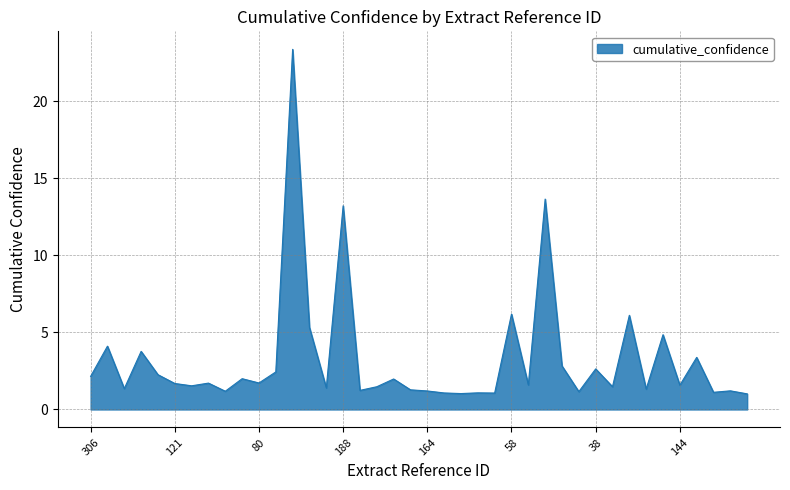

What is the maximum value shown in the chart?

23.4